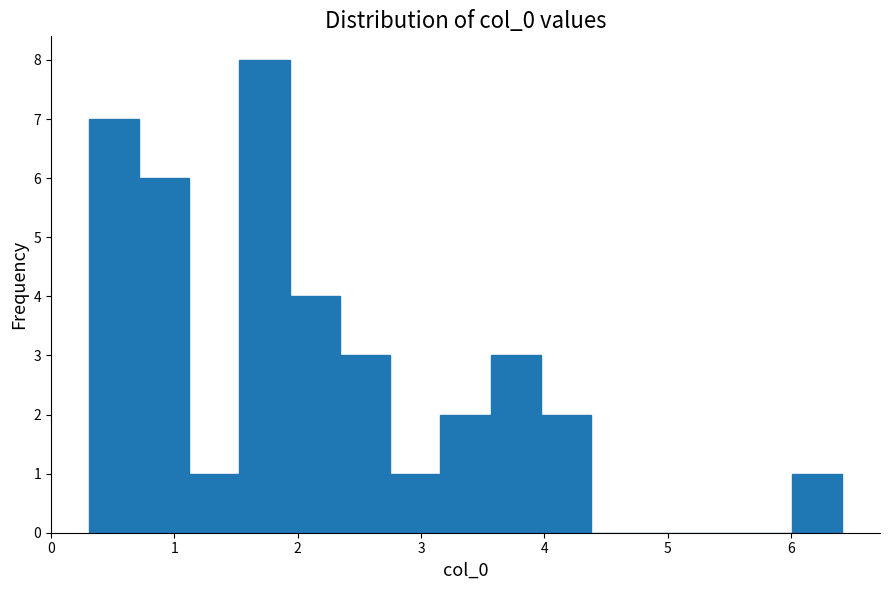

Over which range of the x-axis is the bar tallest?

1.5 to 1.9